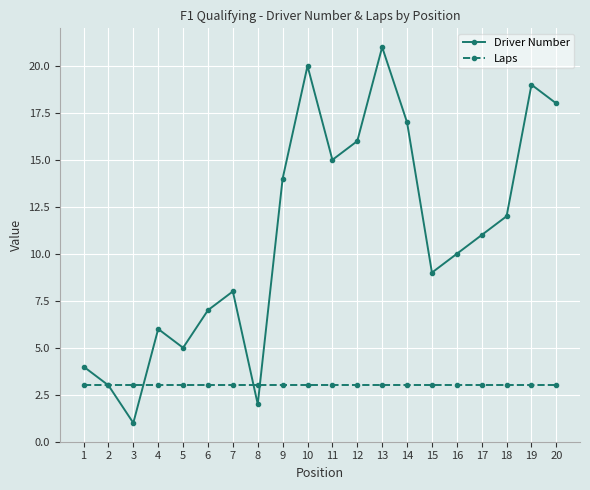

What are all the series names shown in the legend?

Driver Number, Laps